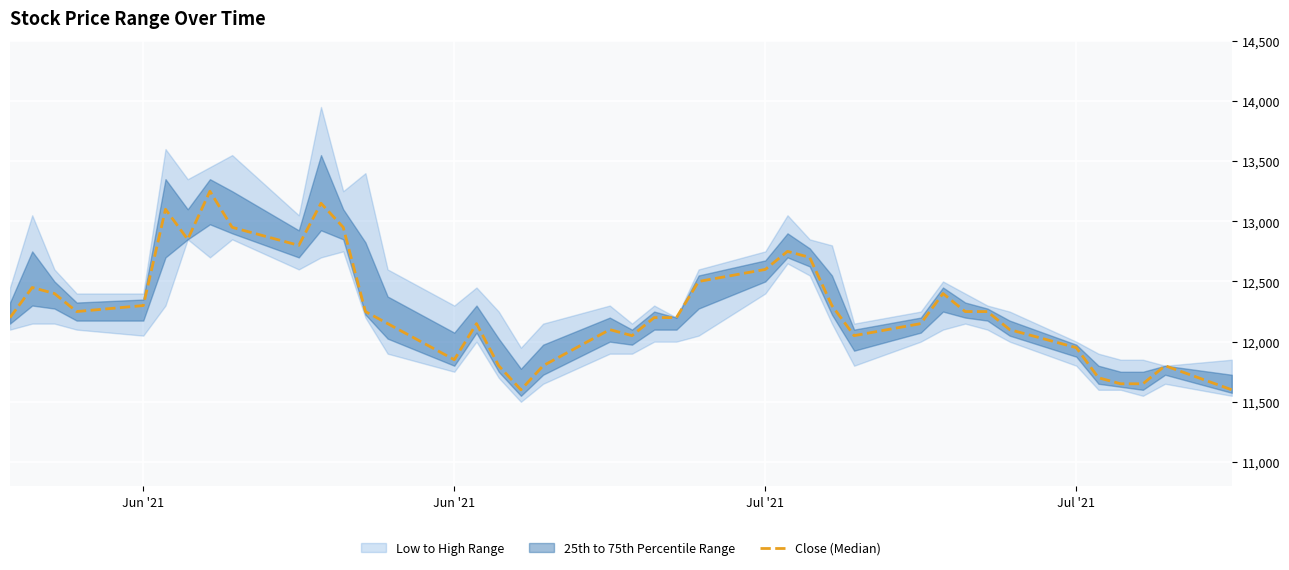

How many lines are shown in the chart?

1